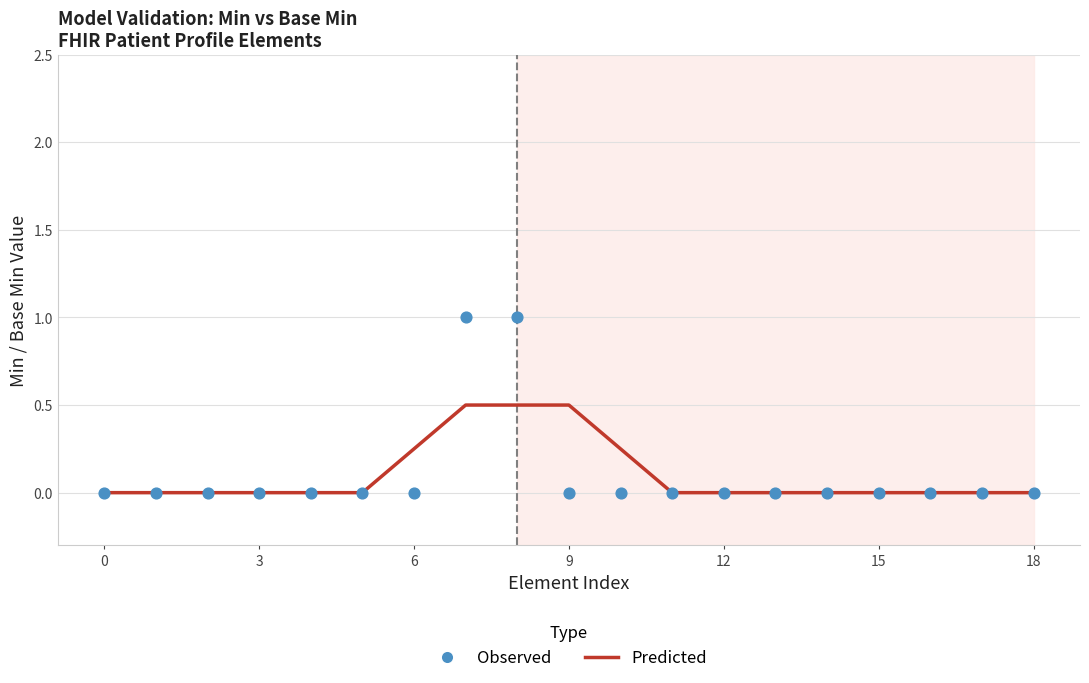

Which series has the largest total across all categories?

Predicted